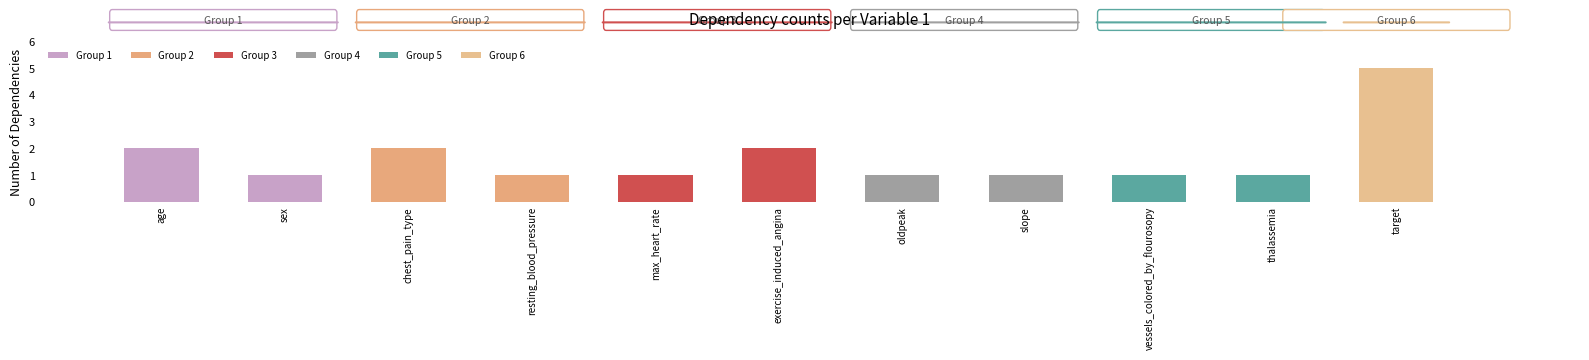

What is the difference between the maximum and minimum values?

4